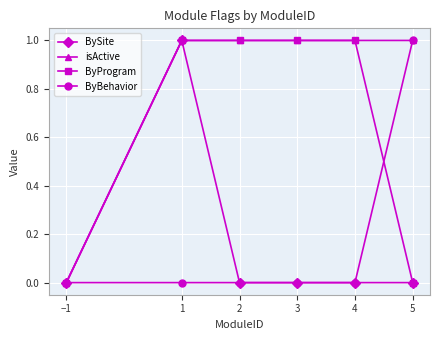

True or false: ByProgram has more than 2 interior local peaks.

False